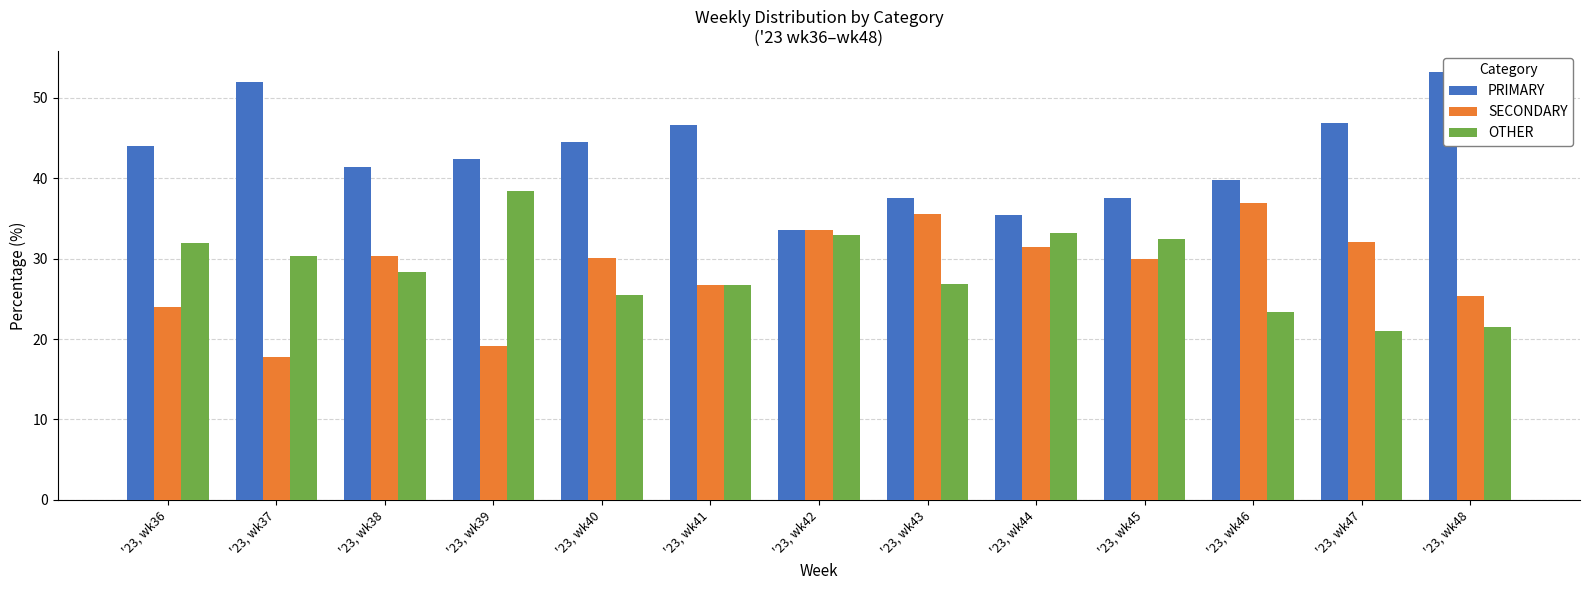

The SECONDARY series shows 17.7 at '23, wk37. True or false?

True